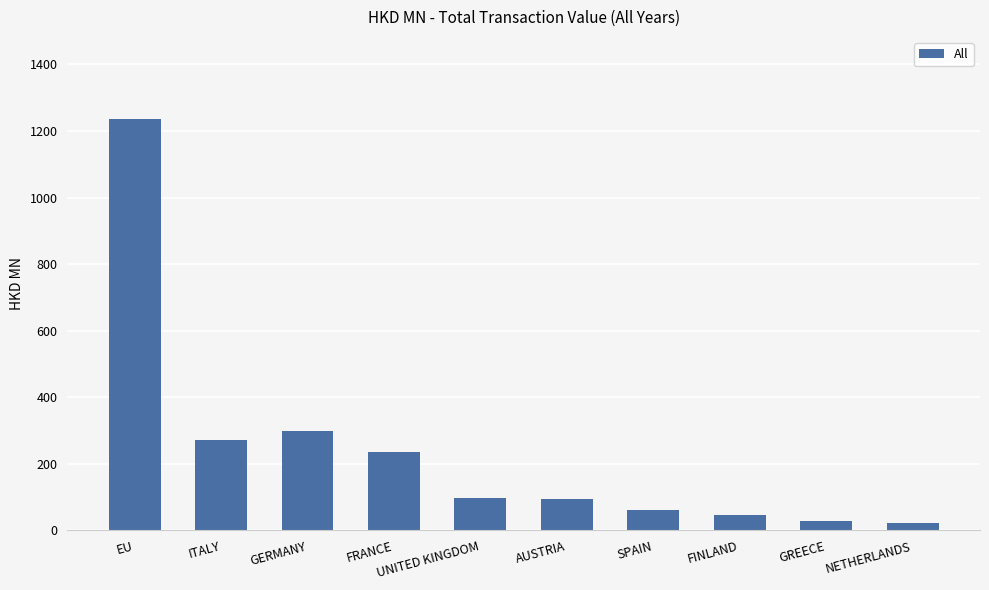

What is the change in value from AUSTRIA to FINLAND?

-47.7